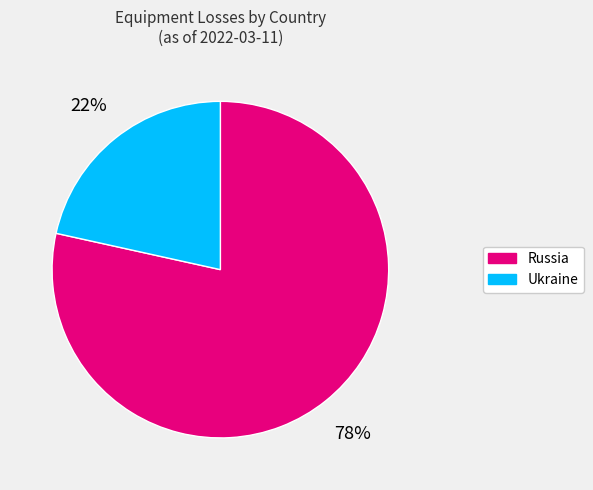

To the nearest percent, what portion does Russia represent?

78%